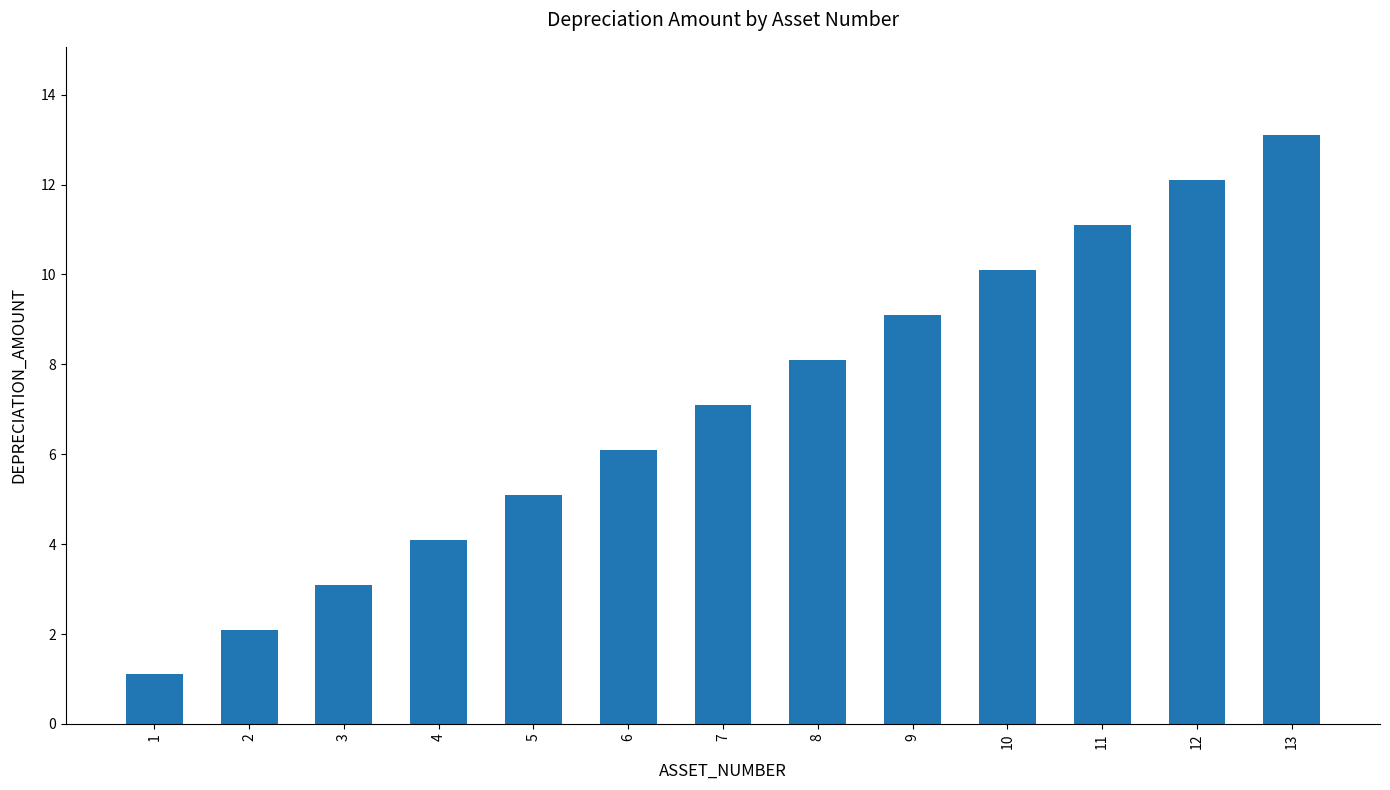

What is the average value?

7.1